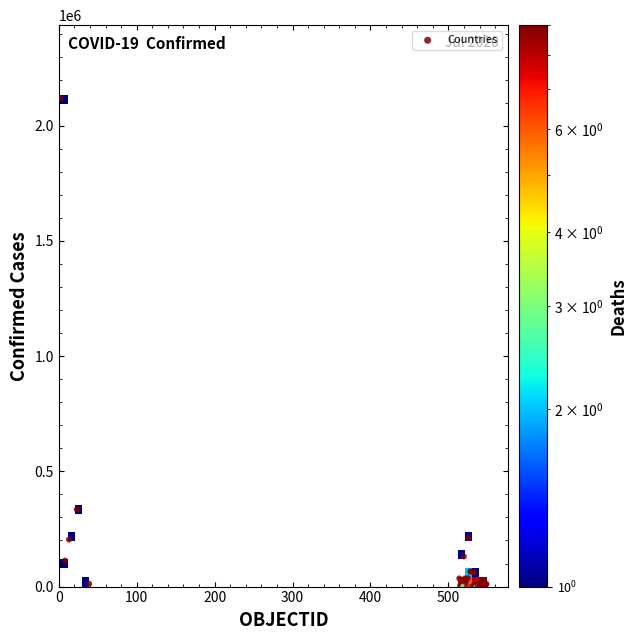

What Y value in the scatter plot is closest to 1059344?

334683